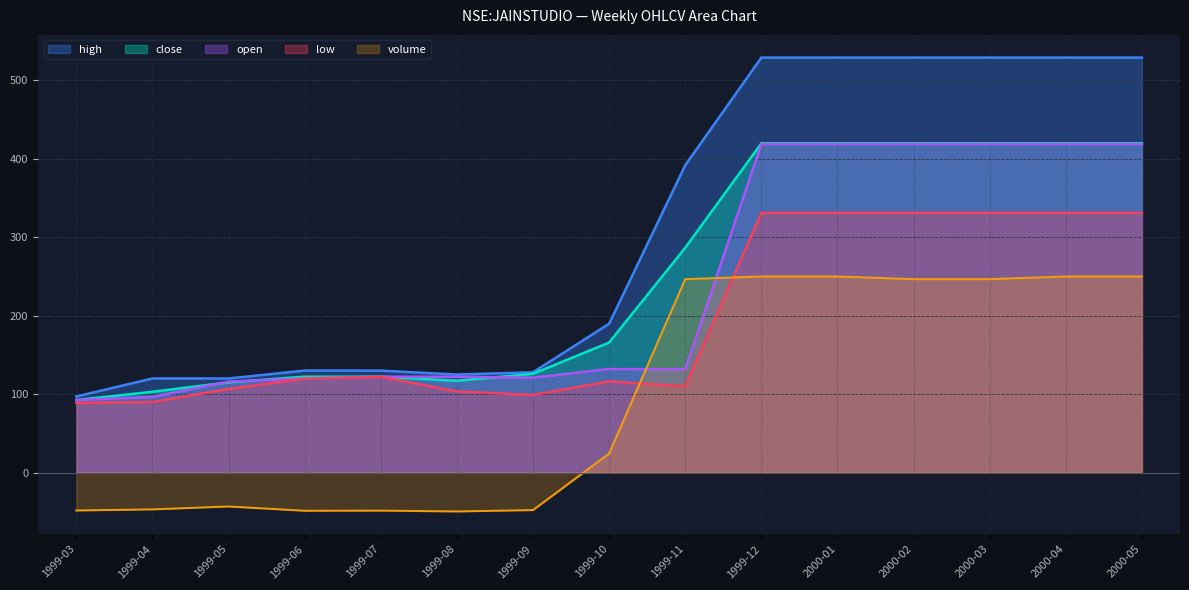

Reading right to left, extract all data points from this chart.

close: 2000-05=419.8	2000-04=419.8	2000-03=419.8	2000-02=419.8	2000-01=419.8	1999-12=419.8	1999-11=286.6	1999-10=165.8	1999-09=126.0	1999-08=117.0	1999-07=122.2	1999-06=122.2	1999-05=115.0	1999-04=103.0	1999-03=92.5
open: 2000-05=418.7	2000-04=418.7	2000-03=418.7	2000-02=418.7	2000-01=418.7	1999-12=418.7	1999-11=131.8	1999-10=132.0	1999-09=121.0	1999-08=122.2	1999-07=122.2	1999-06=119.8	1999-05=116.0	1999-04=96.4	1999-03=92.5
high: 2000-05=529.0	2000-04=529.0	2000-03=529.0	2000-02=529.0	2000-01=529.0	1999-12=529.0	1999-11=391.8	1999-10=189.8	1999-09=127.9	1999-08=125.0	1999-07=130.0	1999-06=130.0	1999-05=120.0	1999-04=120.0	1999-03=97.0
low: 2000-05=331.1	2000-04=331.1	2000-03=331.1	2000-02=331.1	2000-01=331.1	1999-12=331.1	1999-11=109.9	1999-10=116.4	1999-09=99.0	1999-08=103.5	1999-07=122.0	1999-06=119.8	1999-05=106.8	1999-04=90.0	1999-03=88.8
volume: 2000-05=250.0	2000-04=250.0	2000-03=246.6	2000-02=246.6	2000-01=250.0	1999-12=250.0	1999-11=246.6	1999-10=24.3	1999-09=-47.8	1999-08=-49.5	1999-07=-48.5	1999-06=-48.6	1999-05=-43.2	1999-04=-46.9	1999-03=-48.3